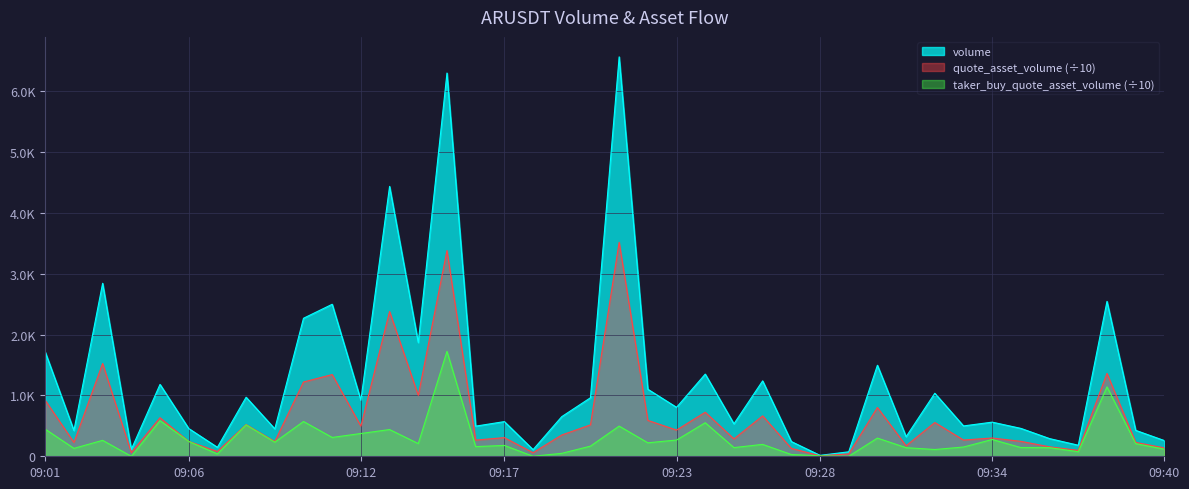

Reading left to right, what are all the values shown in this chart?

volume: 1714.0	424.3	2844.9	113.7	1182.1	456.8	147.5	970.9	451.5	2269.6	2499.8	922.3	4438.2	1870.0	6302.4	495.5	570.3	109.1	652.1	962.4	6568.5	1102.3	805.1	1351.4	533.7	1239.9	242.2	15.3	73.6	1497.1	322.1	1036.3	499.0	561.4	458.5	290.7	181.6	2547.6	426.5	258.1
quote_asset_volume: 920.3	227.7	1526.1	61.0	633.7	245.1	79.1	521.5	242.8	1221.4	1343.5	495.2	2380.6	1002.4	3383.6	266.2	306.4	58.6	350.2	516.4	3519.1	590.1	430.9	724.0	285.9	664.4	129.7	8.2	39.4	802.4	172.6	555.2	267.1	300.5	245.5	155.6	97.2	1363.2	228.3	138.2
taker_buy_quote_asset_volume: 446.0	130.2	262.2	0.0	586.0	244.2	38.2	516.2	232.1	572.3	309.7	374.7	439.7	208.8	1725.1	158.8	178.6	0.6	48.5	167.1	496.4	221.7	267.2	551.9	142.8	195.6	29.1	7.7	0.0	299.2	141.5	111.3	152.3	275.9	143.2	141.5	75.2	1141.8	207.8	117.0